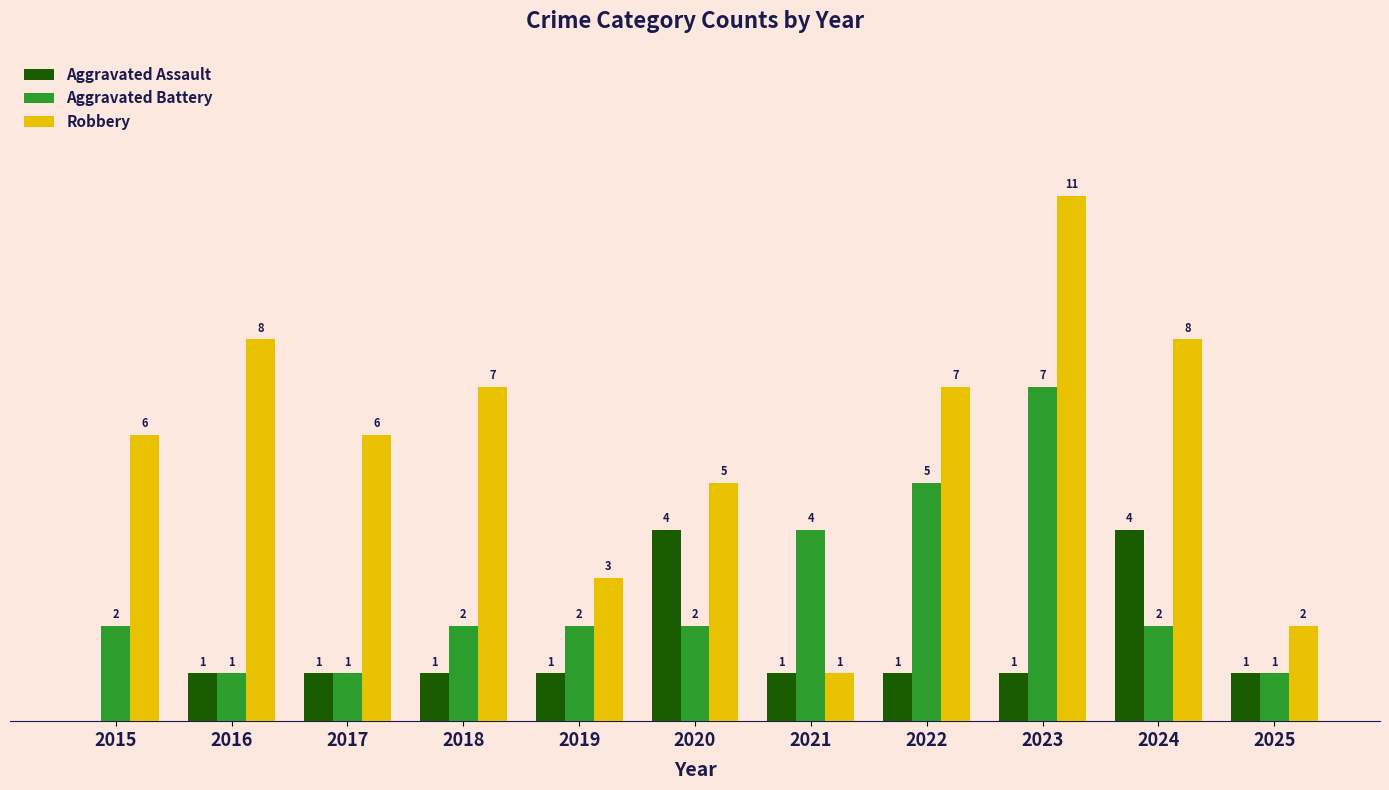

Is the value of Robbery at 2016 greater than the value of Aggravated Assault at 2015?

Yes